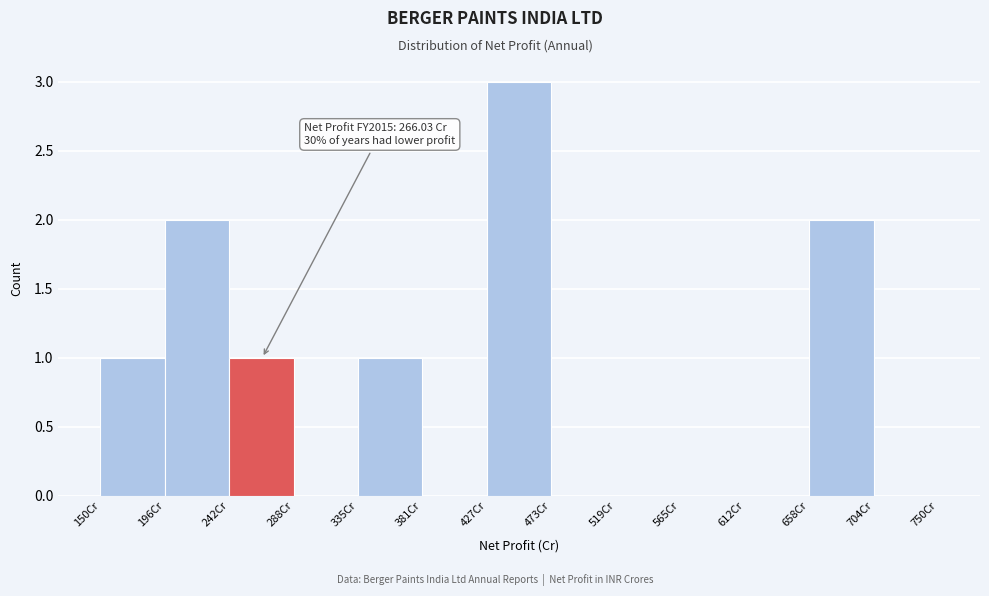

Over which range of the x-axis is the bar tallest?

425 to 475